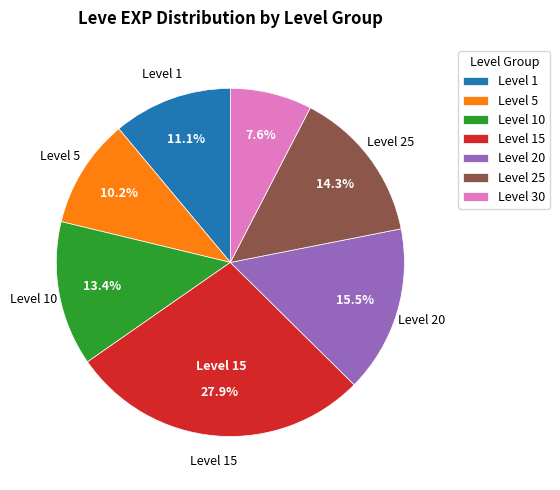

Does any single category account for the majority?

No